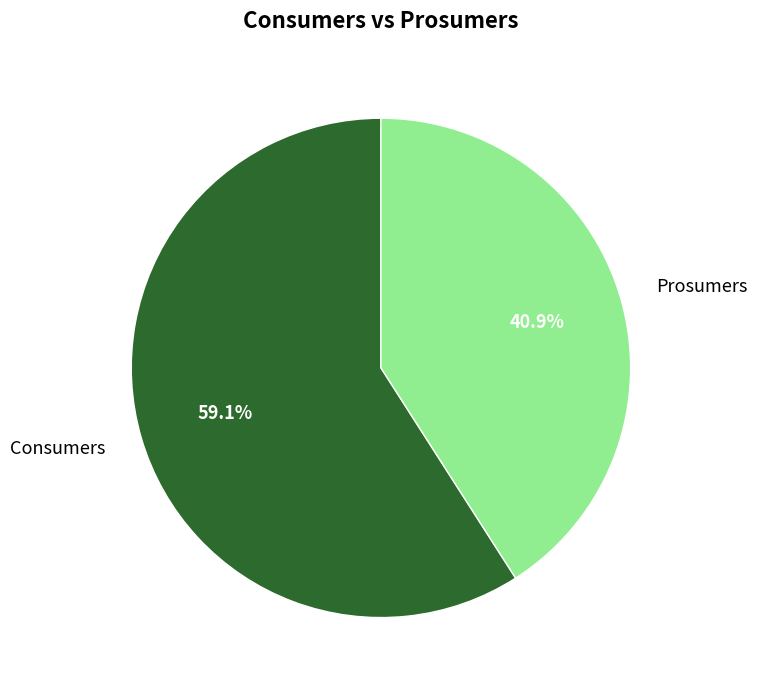

Rank the categories by value from lowest to highest.

Prosumers, Consumers